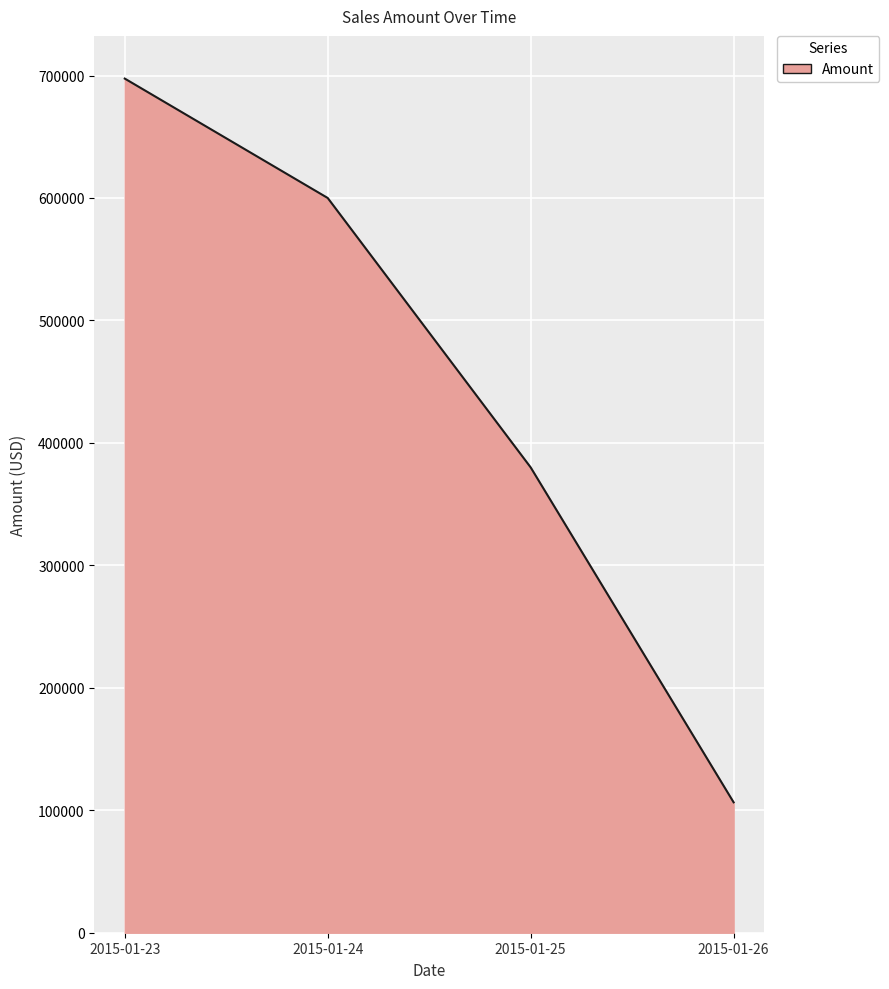

Rank the categories by value from highest to lowest.

2015-01-23, 2015-01-24, 2015-01-25, 2015-01-26